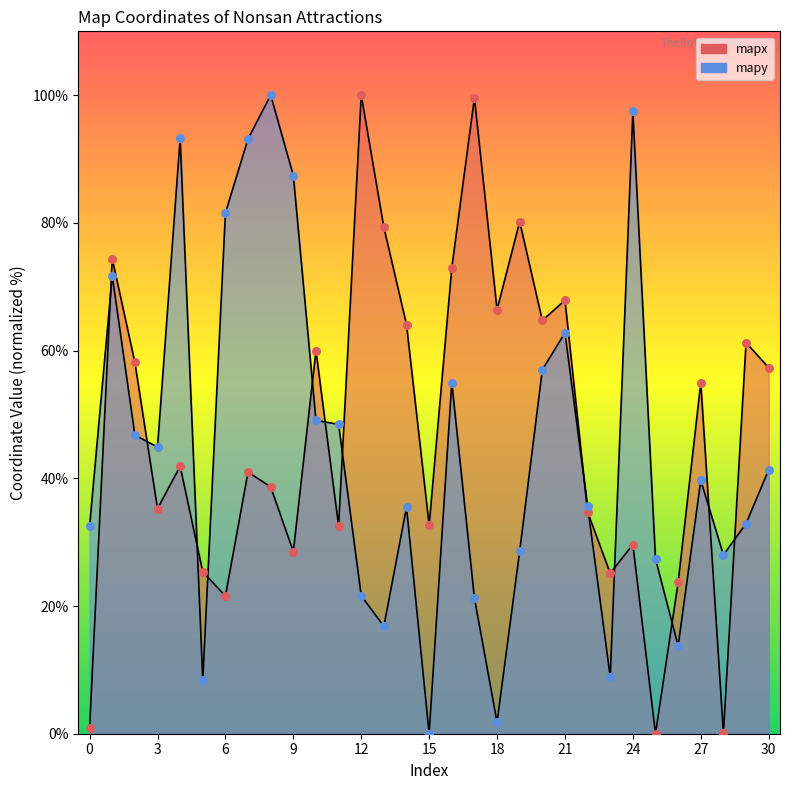

At how many categories does at least one series exceed 5?

31